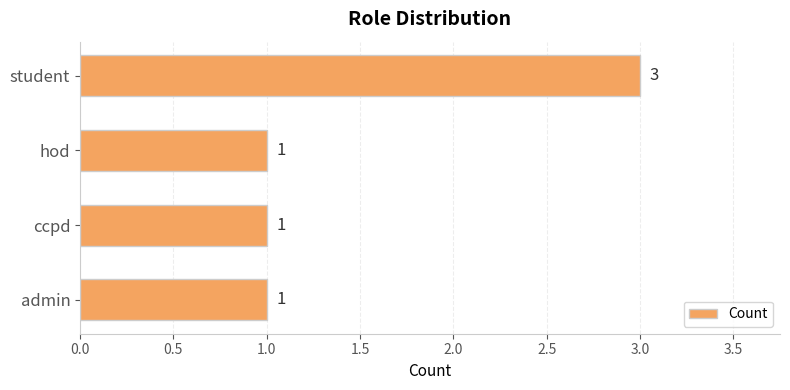

What is the maximum value shown in the chart?

3